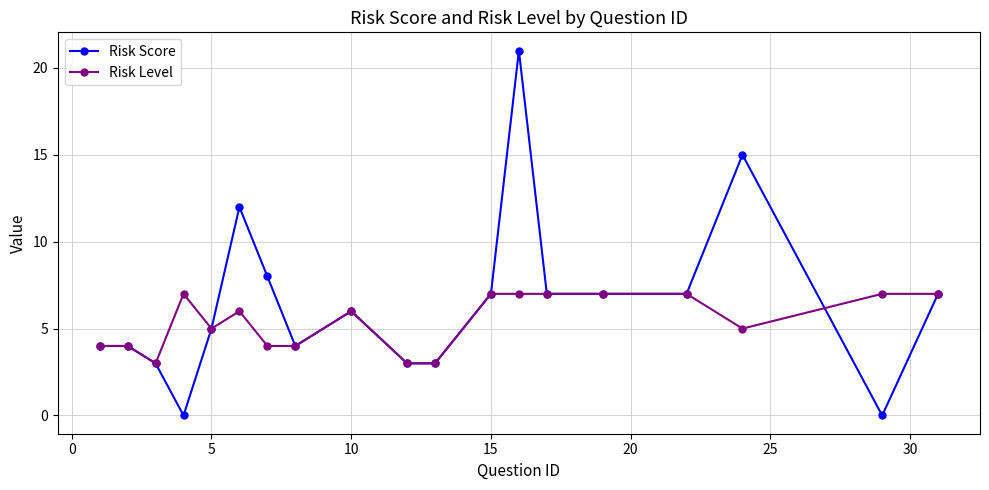

What is the greatest value displayed?

21